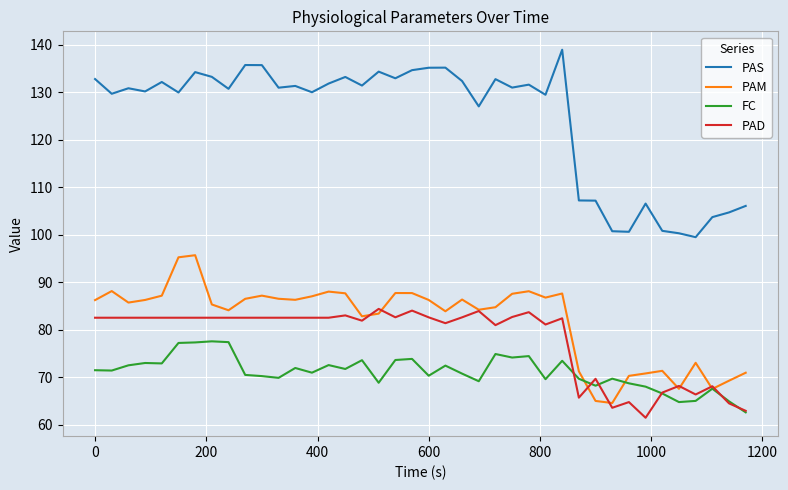

What is the highest value of the PAS series?

139.0